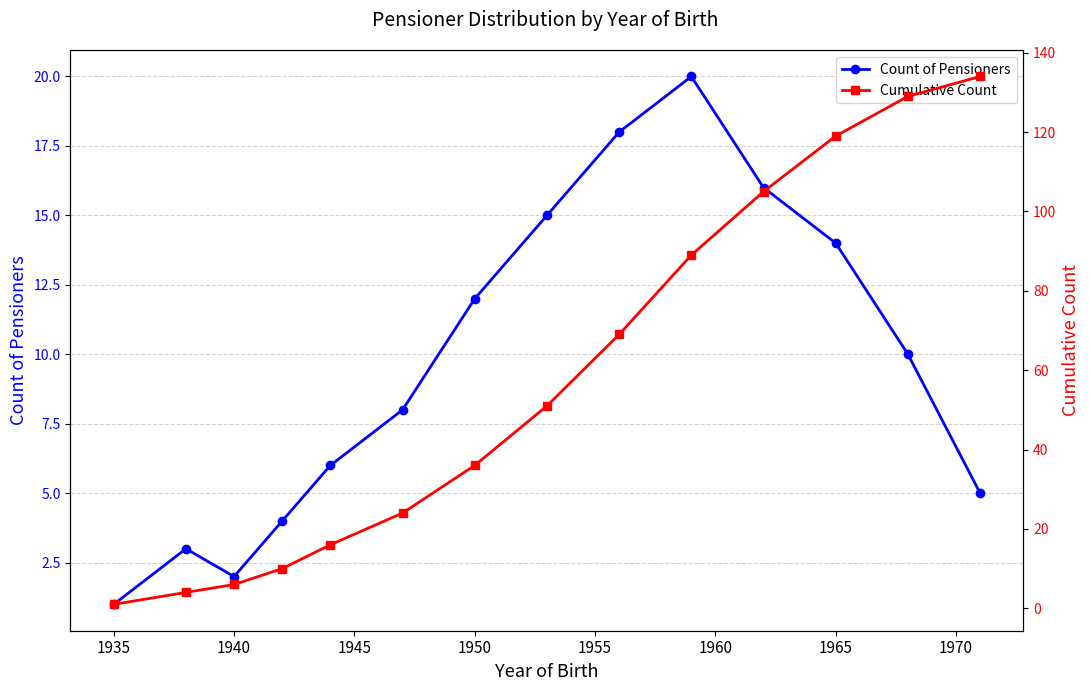

True or false: Cumulative Count and Count of Pensioners cross at least once.

False